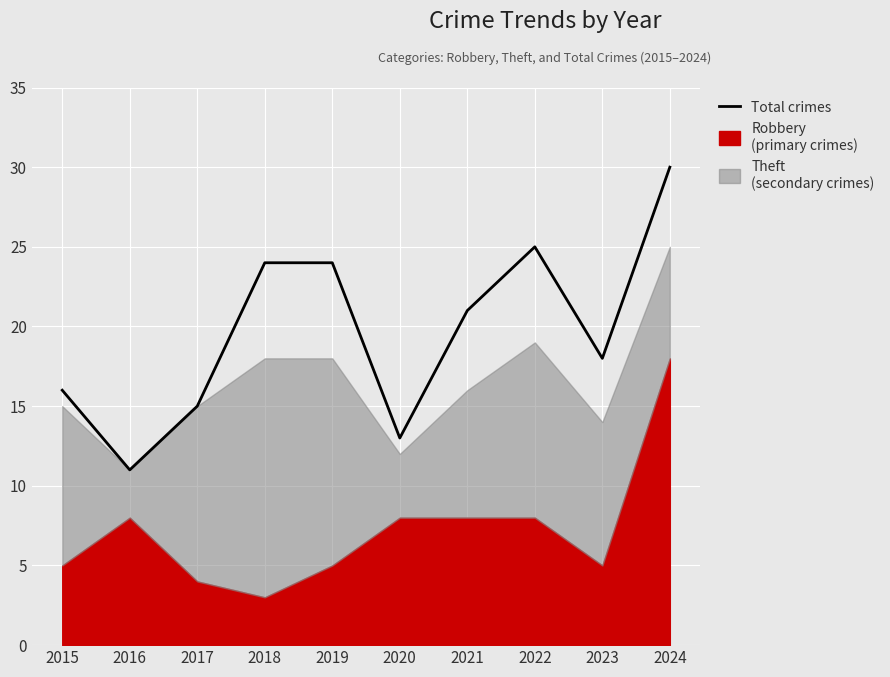

At which label does the data first exceed 21?

2018